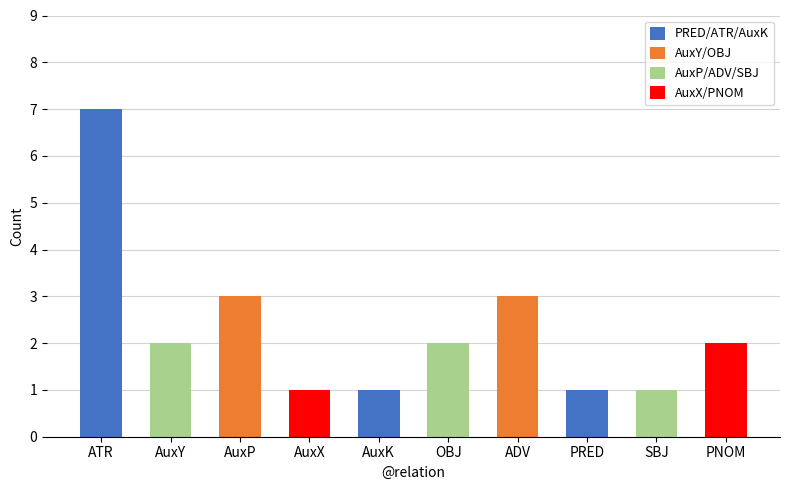

What is the sum of the values at AuxK and PNOM?

3